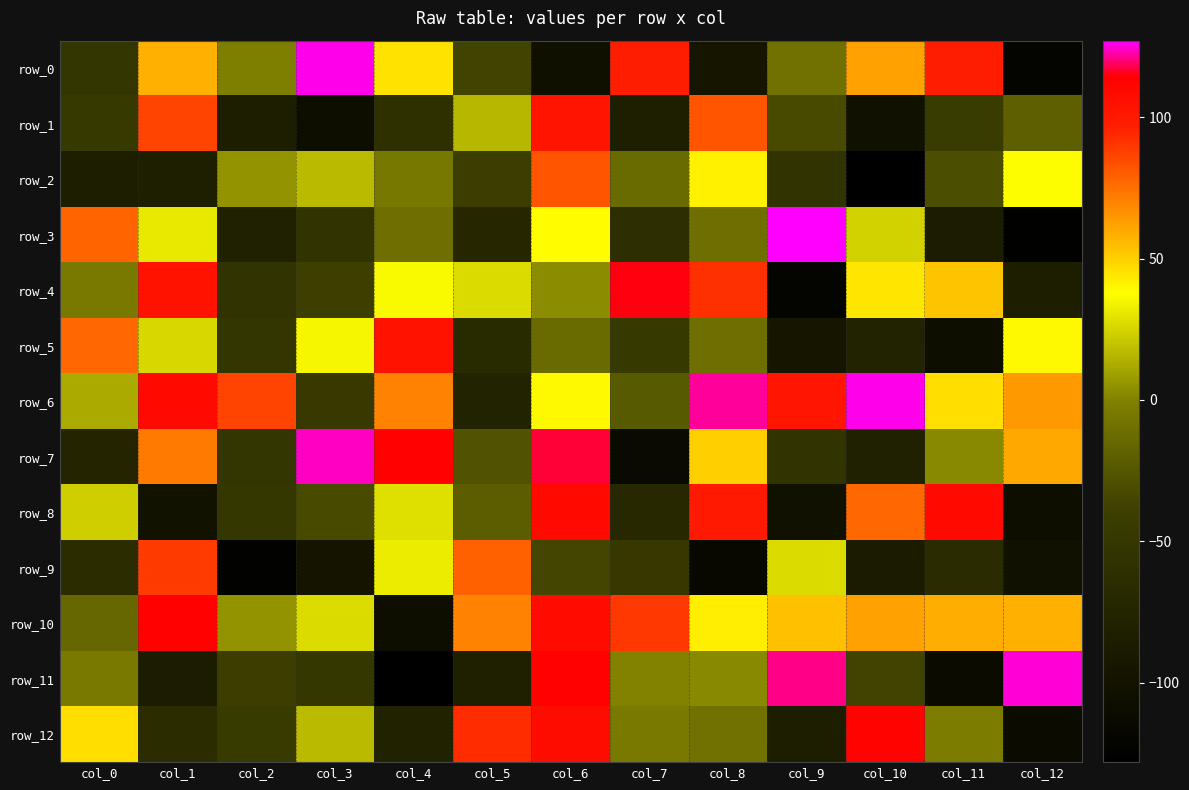

What is the average value of the row_6 series?

48